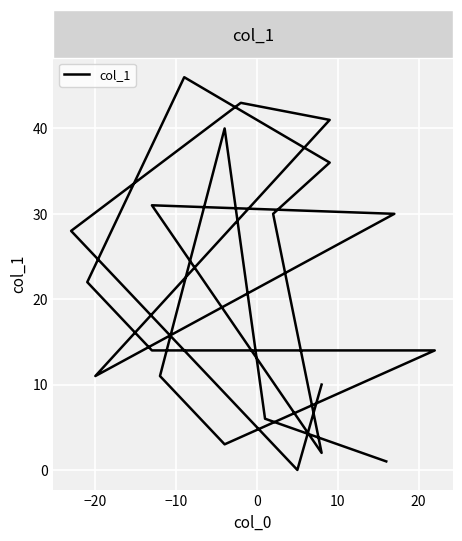

What is the difference between the second highest and second lowest values?

42